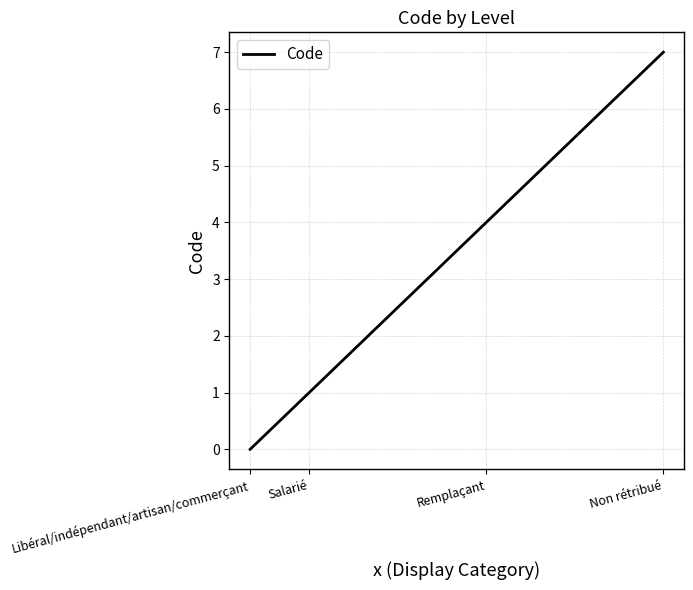

What is the approximate value at Non rétribué?

7